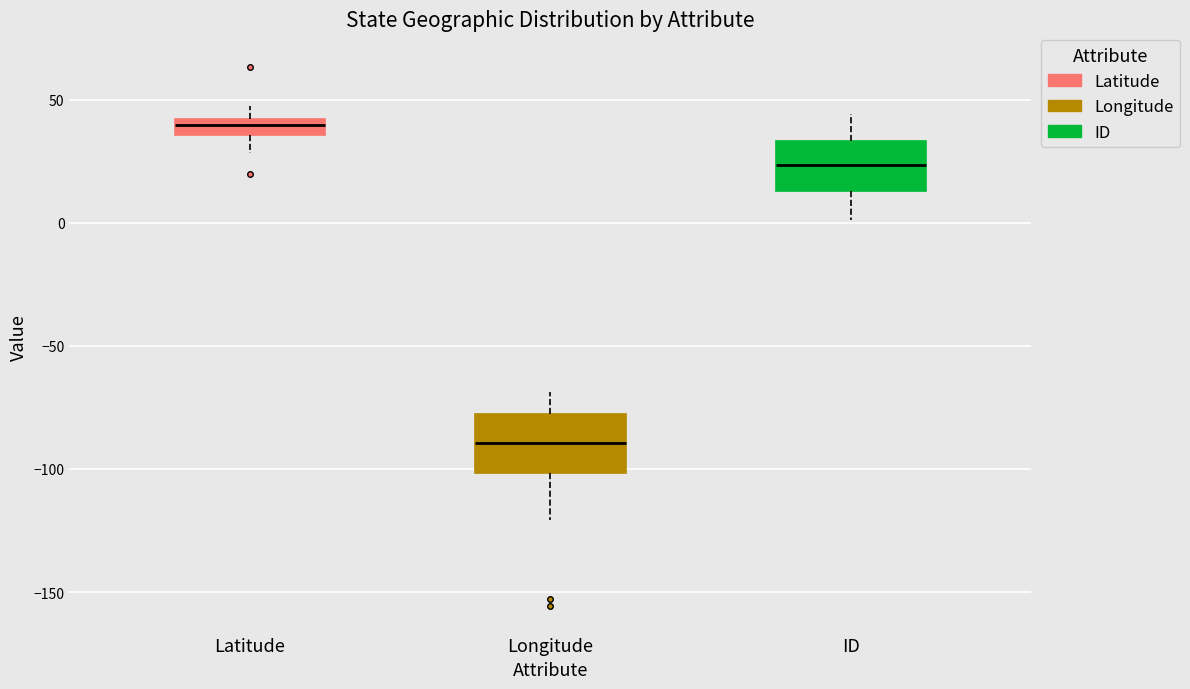

Where is the upper edge of the box for ID on the y-axis? The values are not printed on the chart, so give them approximately, as read against the axis.

35